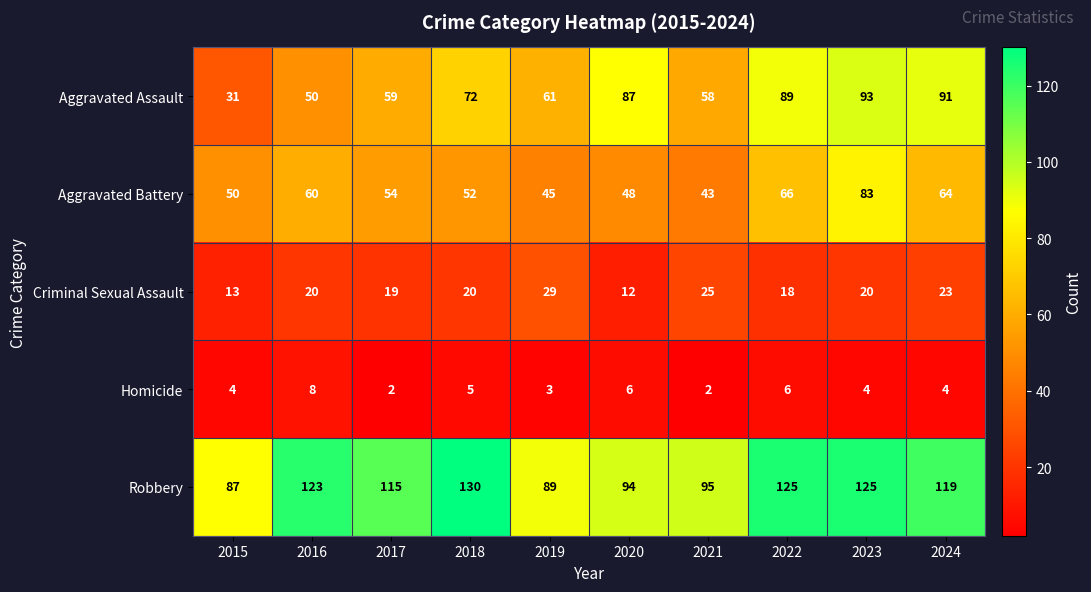

Which series has the largest total across all categories?

Robbery